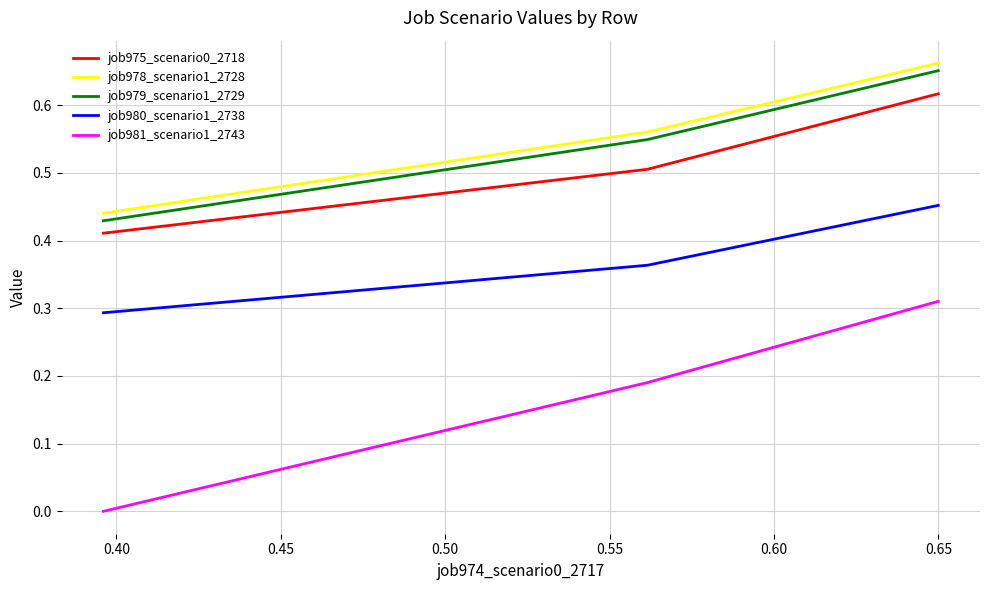

What are all the series names shown in the legend?

job975_scenario0_2718, job978_scenario1_2728, job979_scenario1_2729, job980_scenario1_2738, job981_scenario1_2743